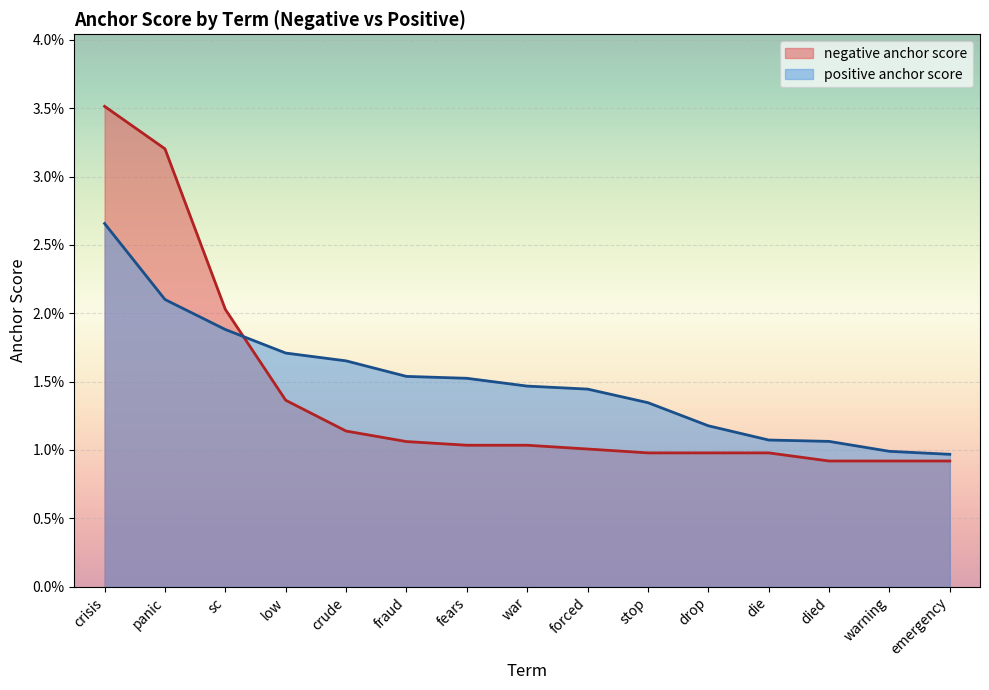

True or false: positive anchor score has more than 1 interior local peaks.

False